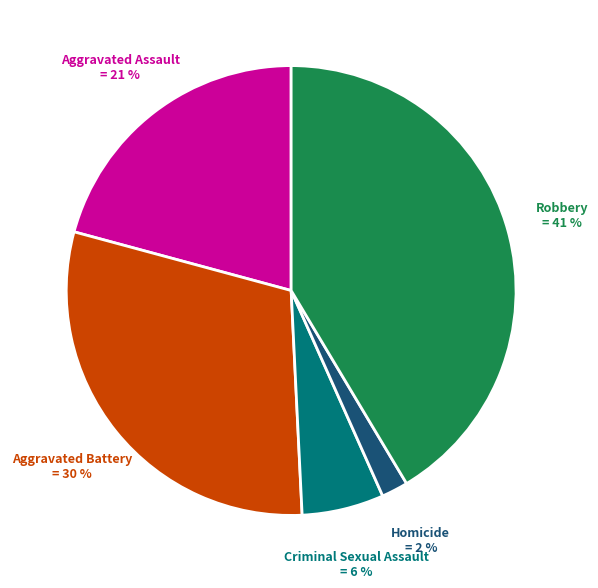

Is there any slice that represents more than half of the pie?

No